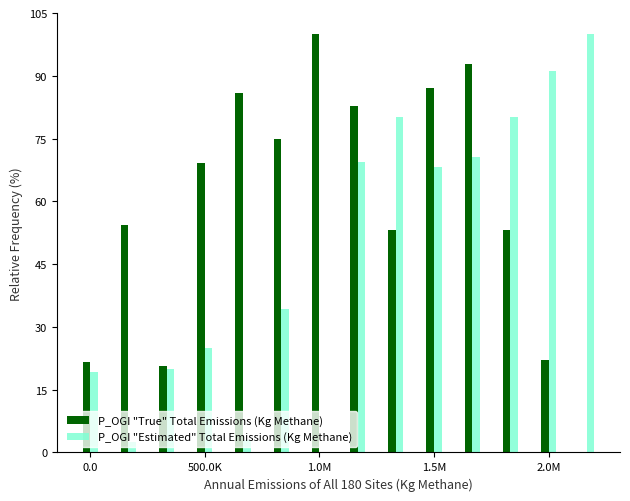

What is the maximum value shown in the chart?

100.0